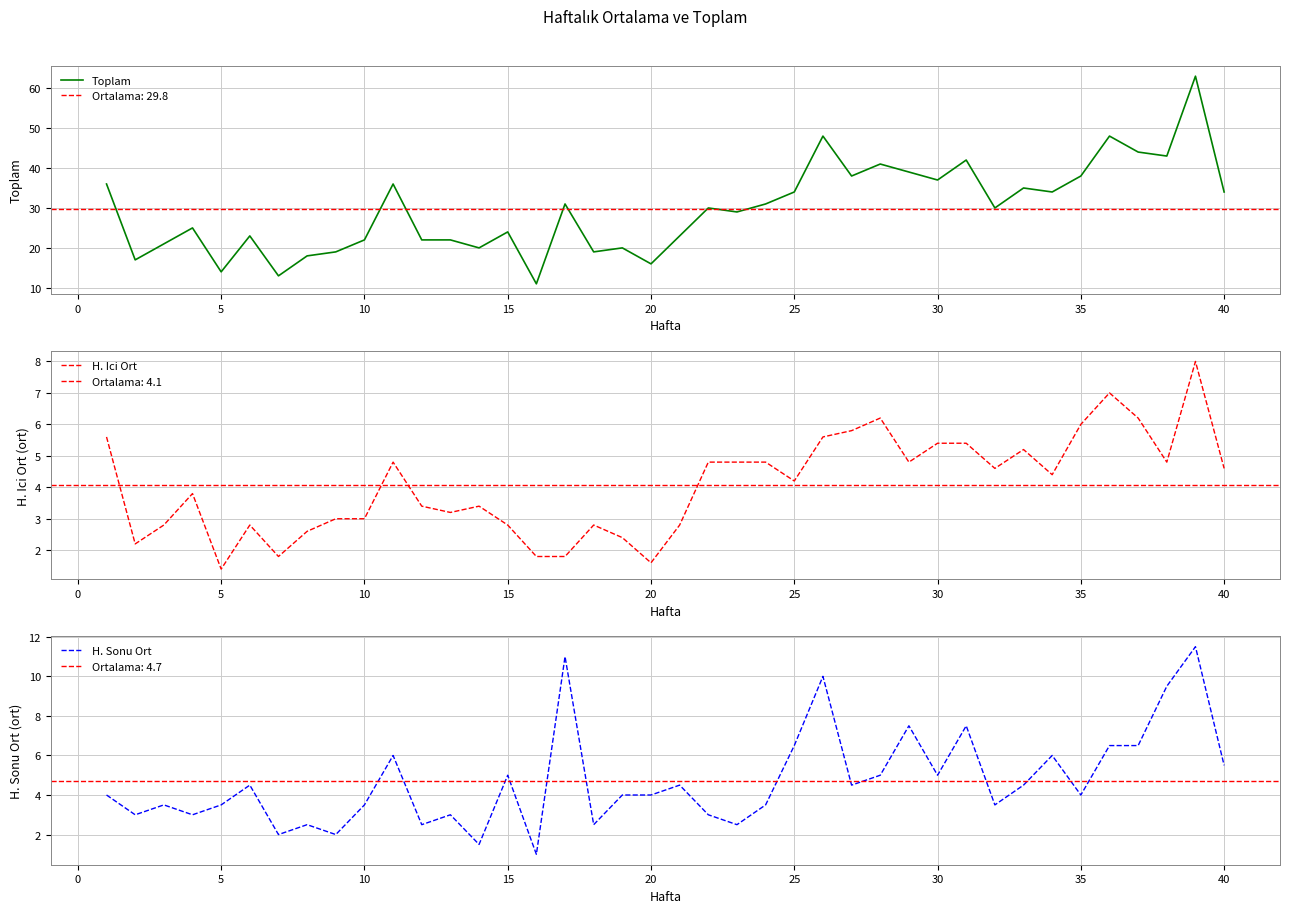

What is the minimum value for Toplam?

11